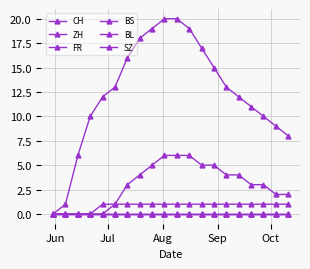

Does the chart have visible grid lines?

Yes